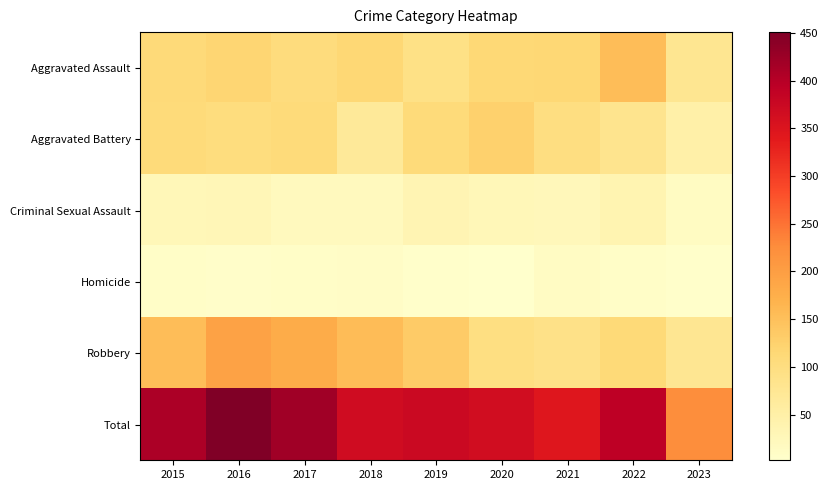

Which category has the highest value across all series?

2016